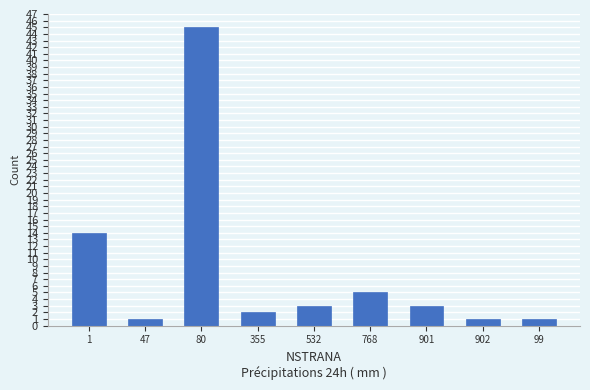

True or false: the data shows 1 at 47.

True